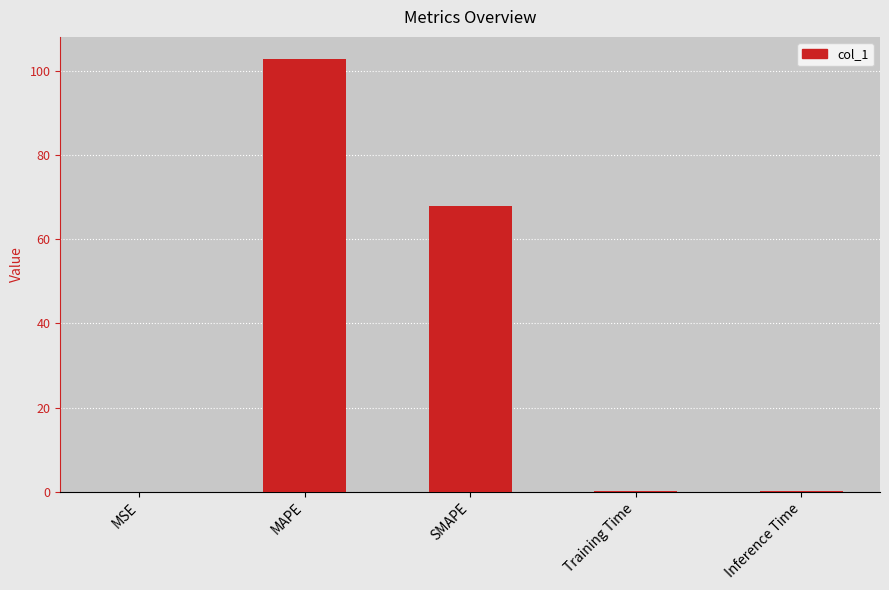

At which label is the value closest to 51?

SMAPE